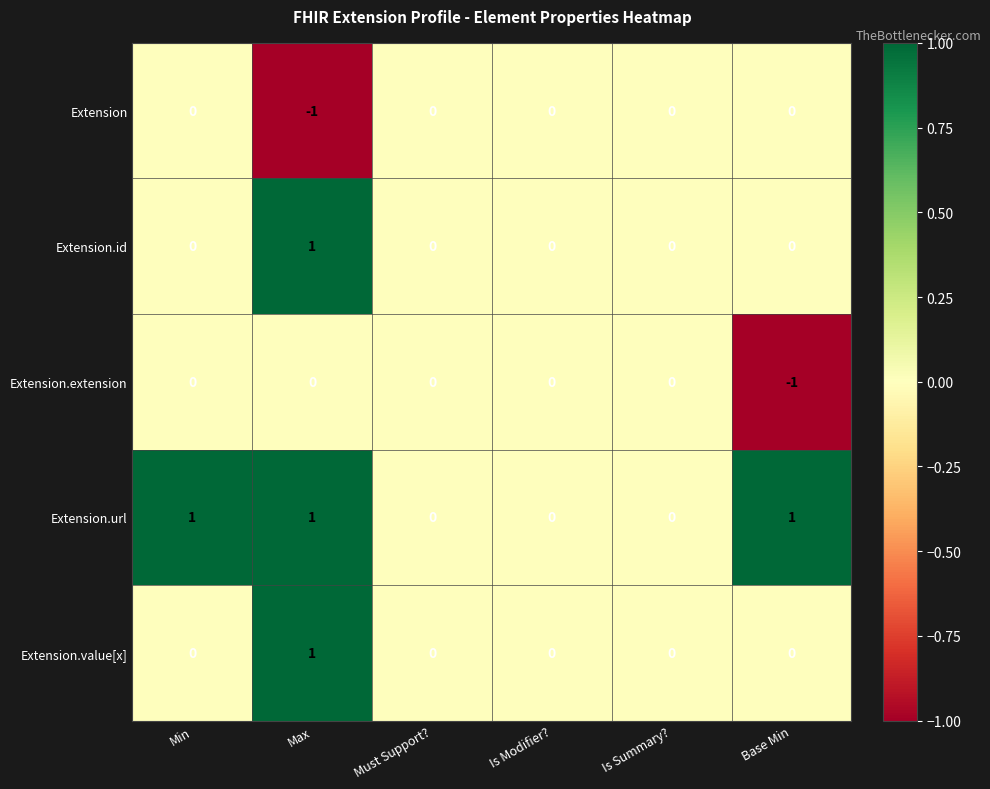

Is it true that Extension.value[x] equals 0 at Min?

True